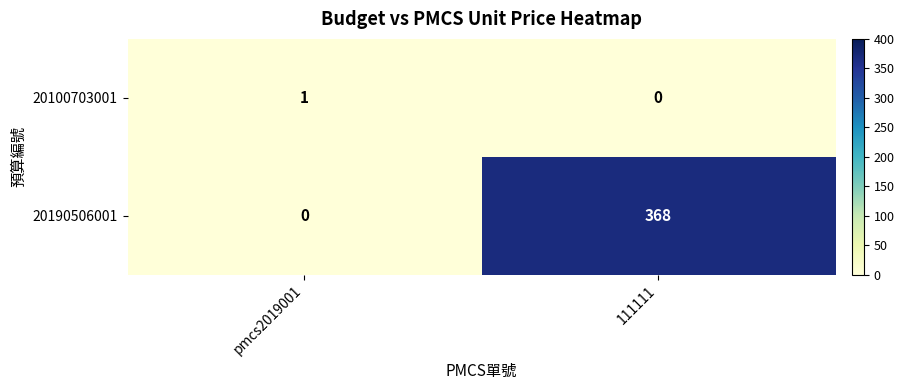

Which series changed the most between pmcs2019001 and 111111?

20190506001